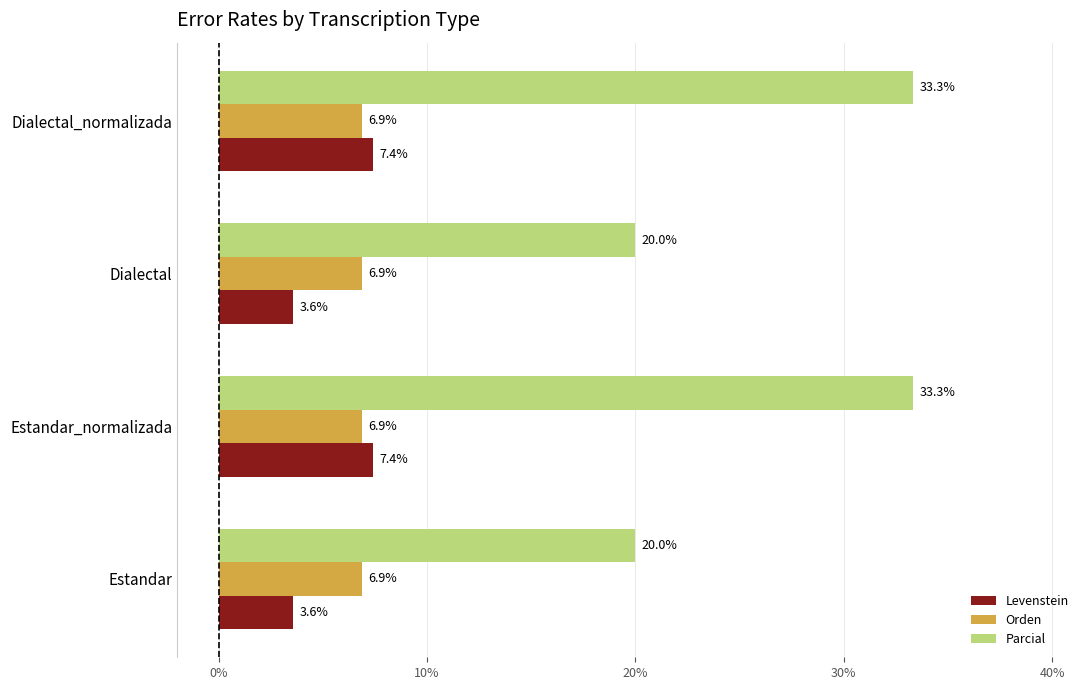

At Dialectal_normalizada, list the series in order from smallest to largest.

Orden, Levenstein, Parcial